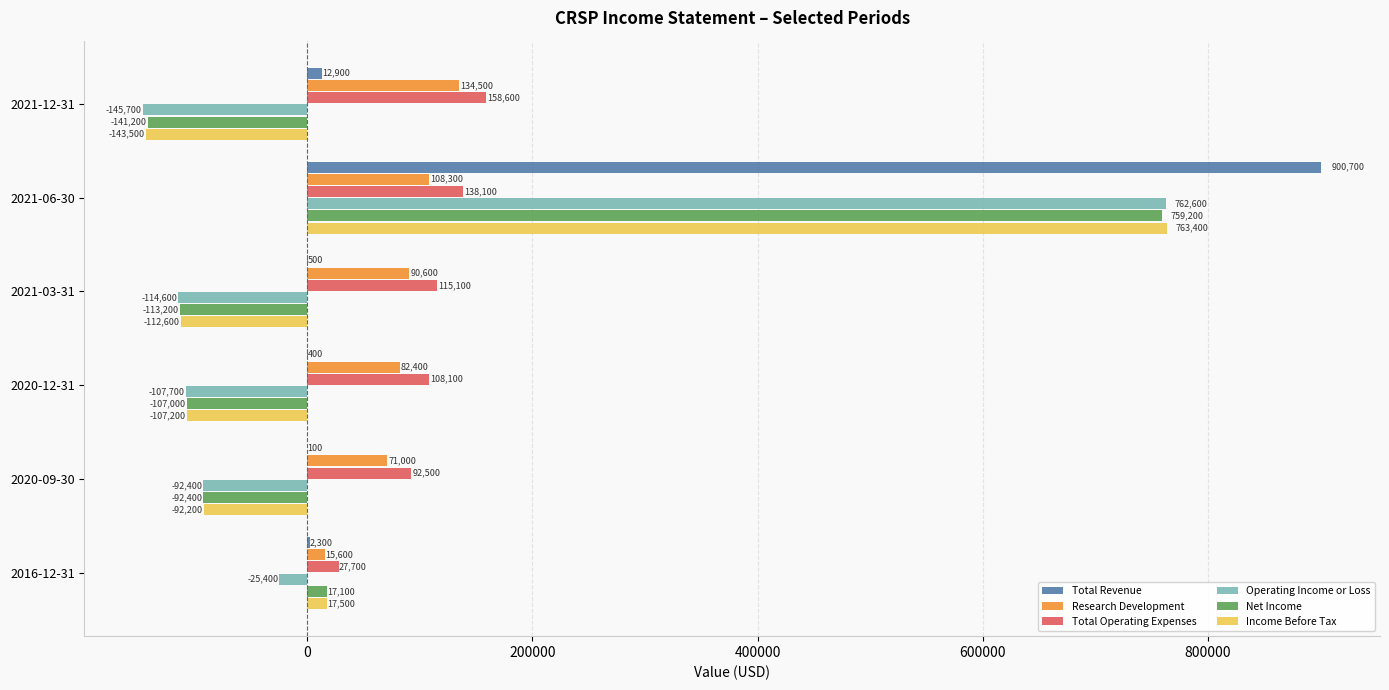

The value of Net Income at 2020-09-30 is -160486. True or false?

False